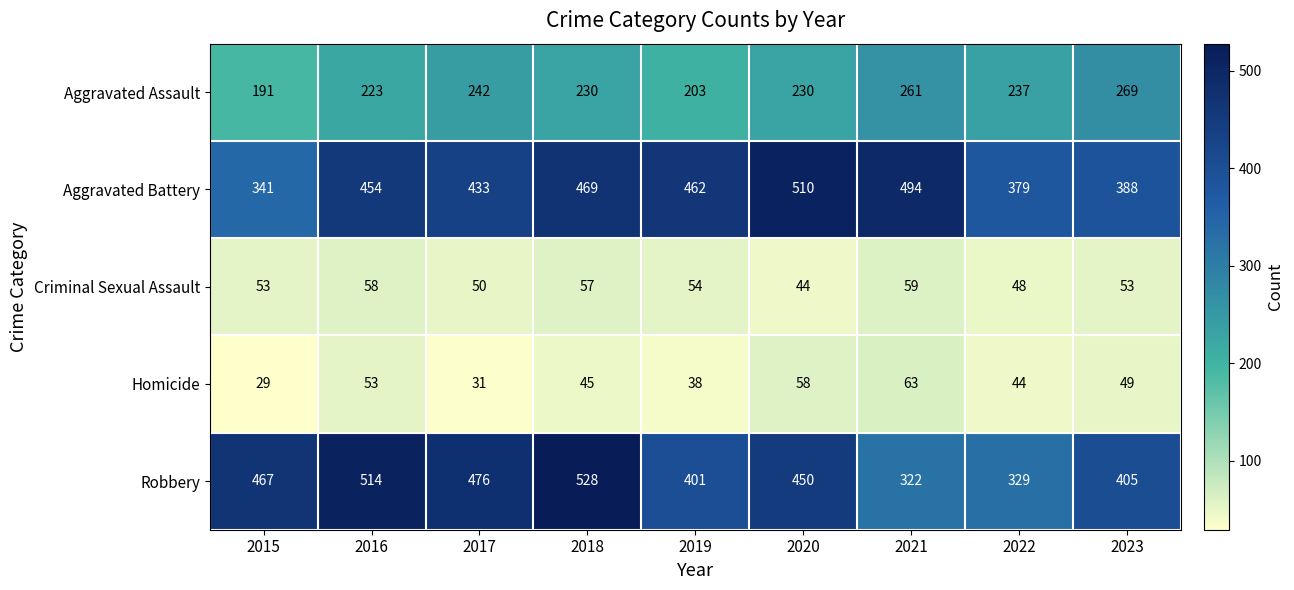

What is the difference between the maximum and minimum values in the Criminal Sexual Assault series?

15